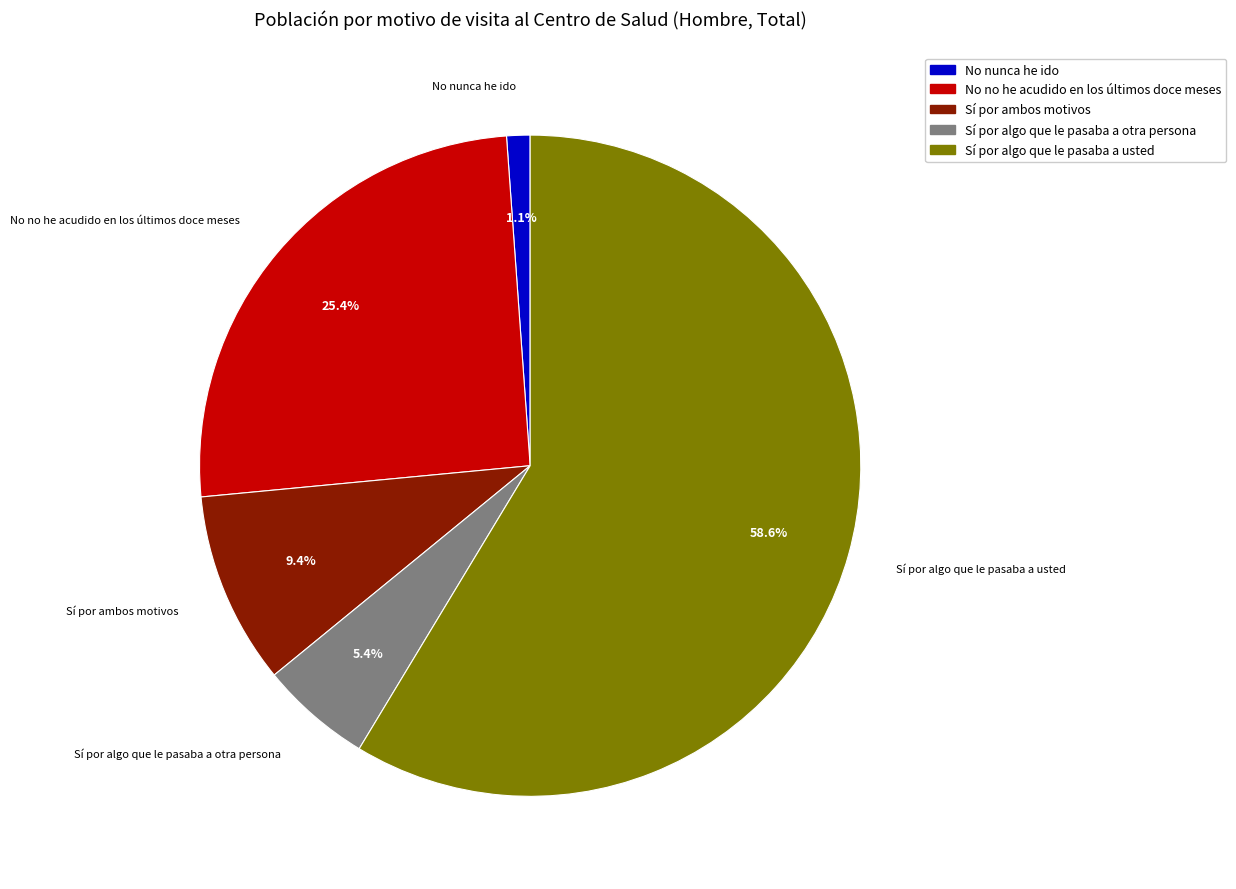

What is the ratio of the value at No no he acudido en los últimos doce meses to the value at Sí por algo que le pasaba a otra persona?

4.7